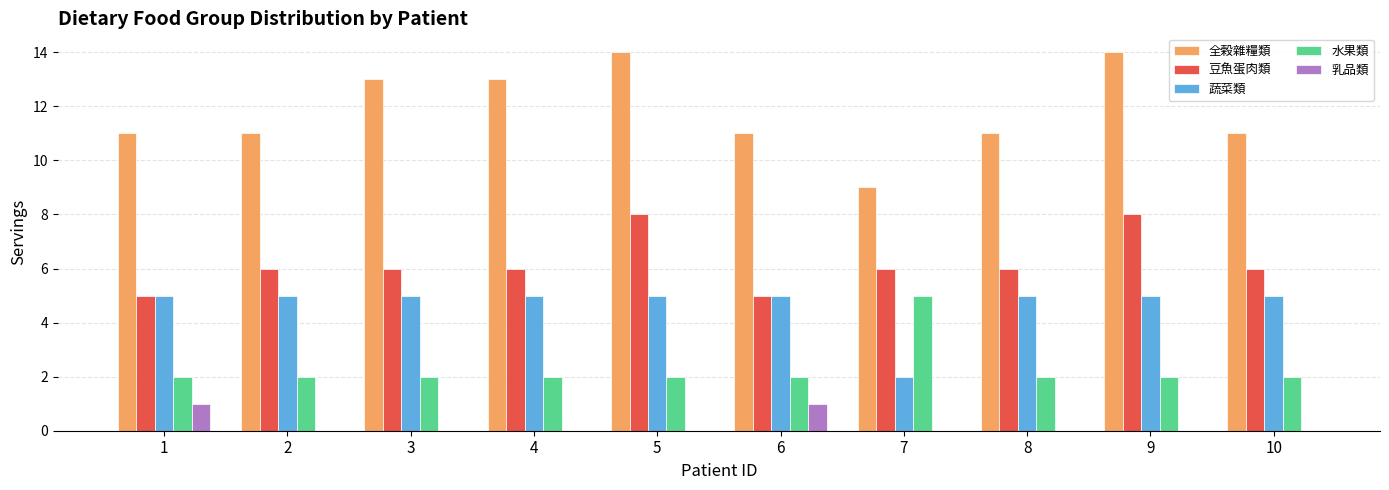

Which series has the largest total across all categories?

全榖雜糧類